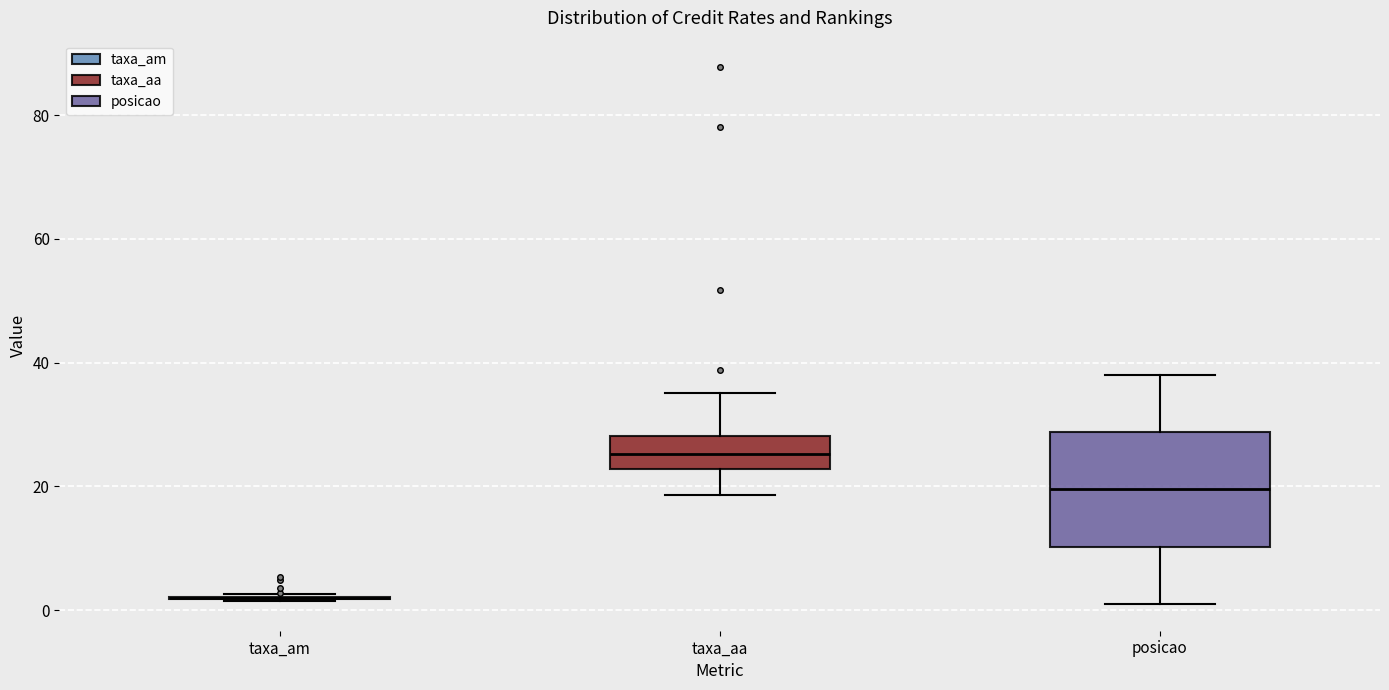

Where does the lower whisker of the box for taxa_aa end on the y-axis? The values are not printed on the chart, so give them approximately, as read against the axis.

18